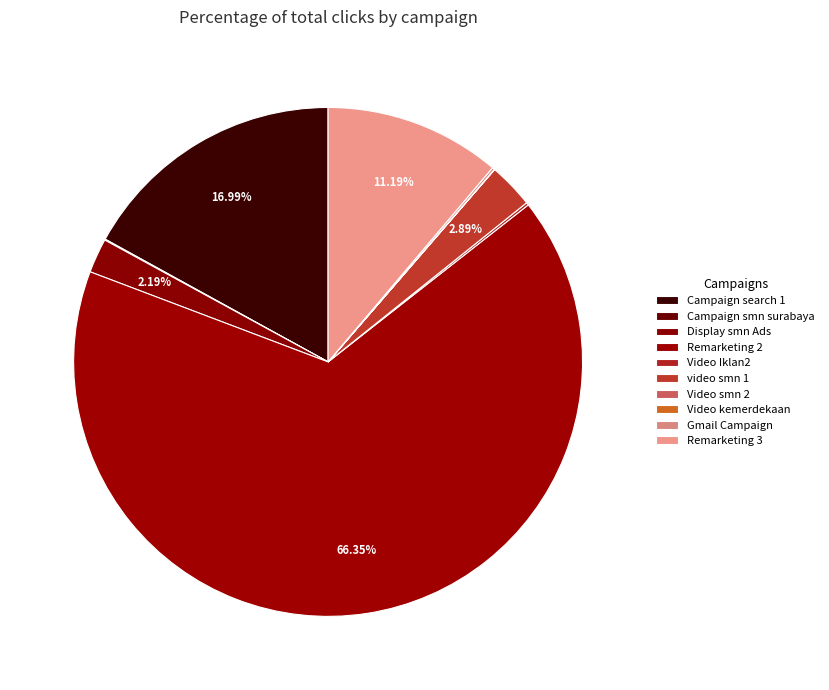

Is the sum of video smn 1 and Video kemerdekaan greater than half?

No